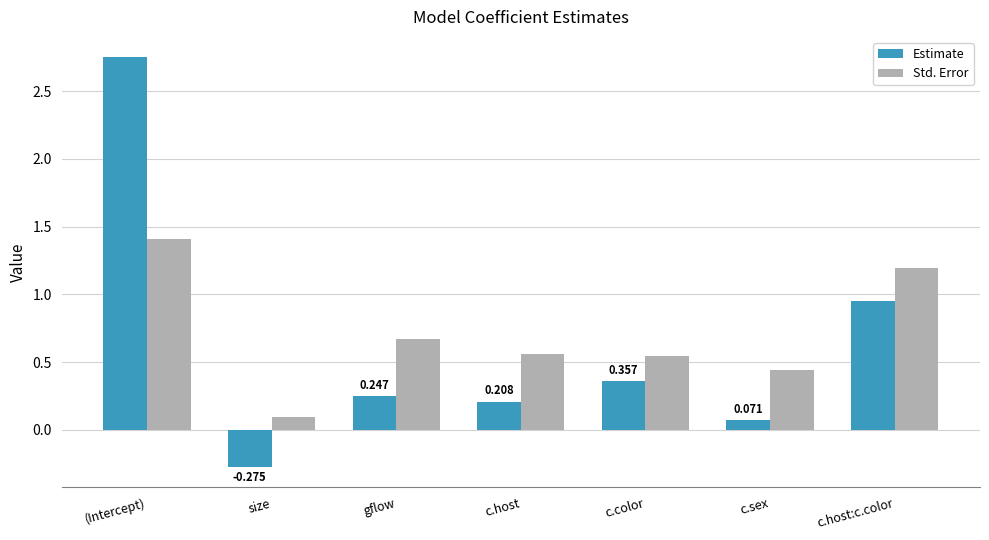

Which category has the highest value across all series?

(Intercept)